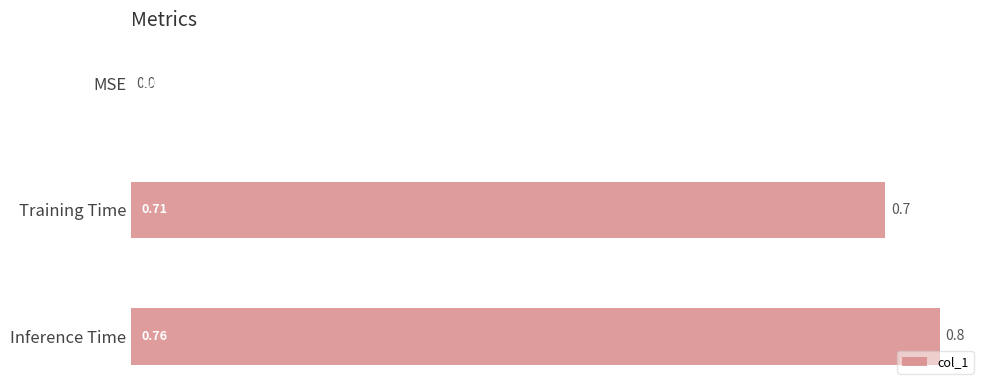

Which category has the highest value across all series?

Inference Time